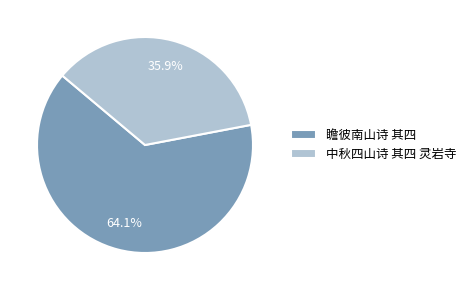

Rank the categories by value from highest to lowest.

瞻彼南山诗 其四, 中秋四山诗 其四 灵岩寺